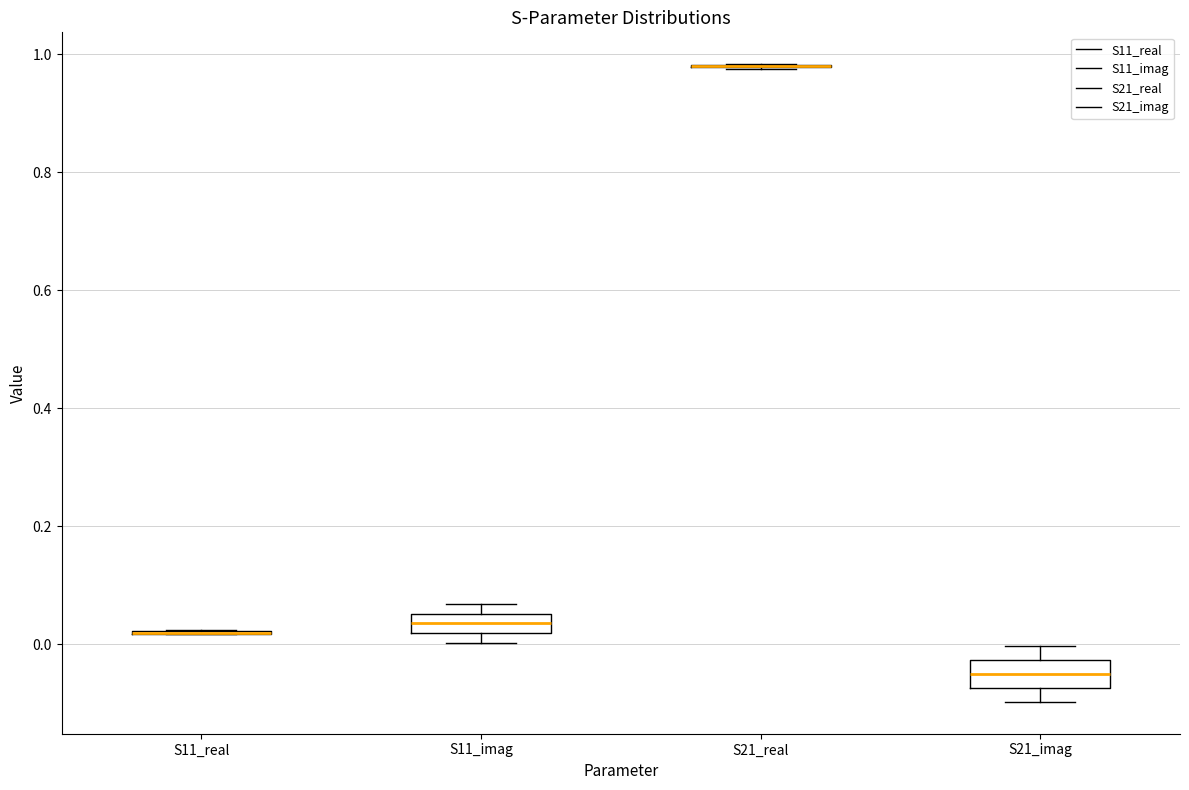

Reading left to right, transcribe this box plot: for each box, give where its median line is, the range the box spans, and where its two whiskers end, as read against the y-axis. The values are not printed on the chart, so give them approximately, as read against the axis.

S11_real: box collapsed to a line at 0.02, whiskers 0.02 to 0.02
S11_imag: median 0.04, box 0.02 to 0.06, whiskers 0.00 to 0.06 (just above the box's upper edge)
S21_real: box collapsed to a line at 0.98, whiskers 0.98 to 0.98
S21_imag: median -0.06, box -0.08 to -0.02, whiskers -0.10 to 0.00